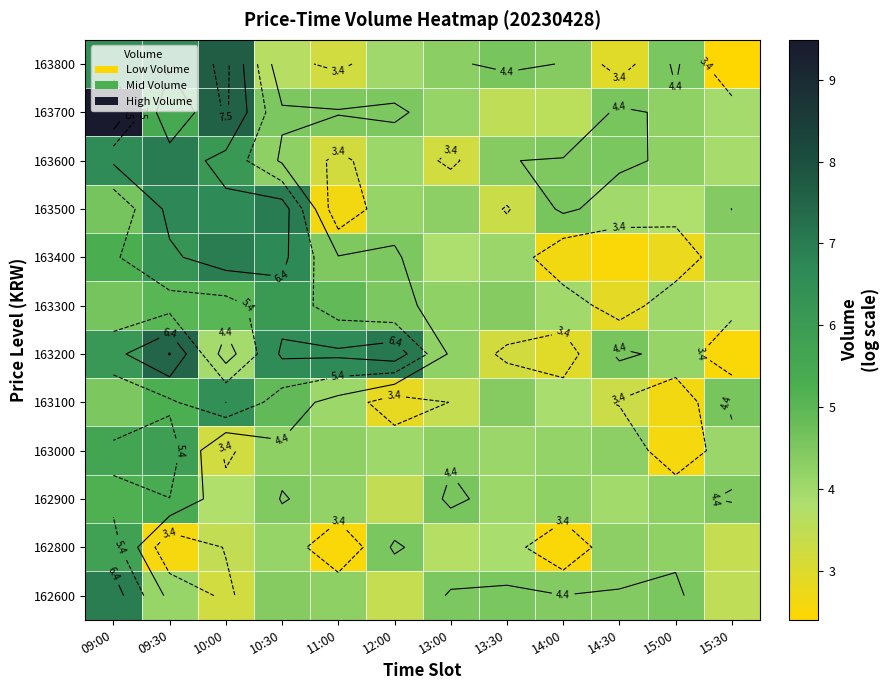

Is it true that 163400 equals 8.9 at 09:30?

False